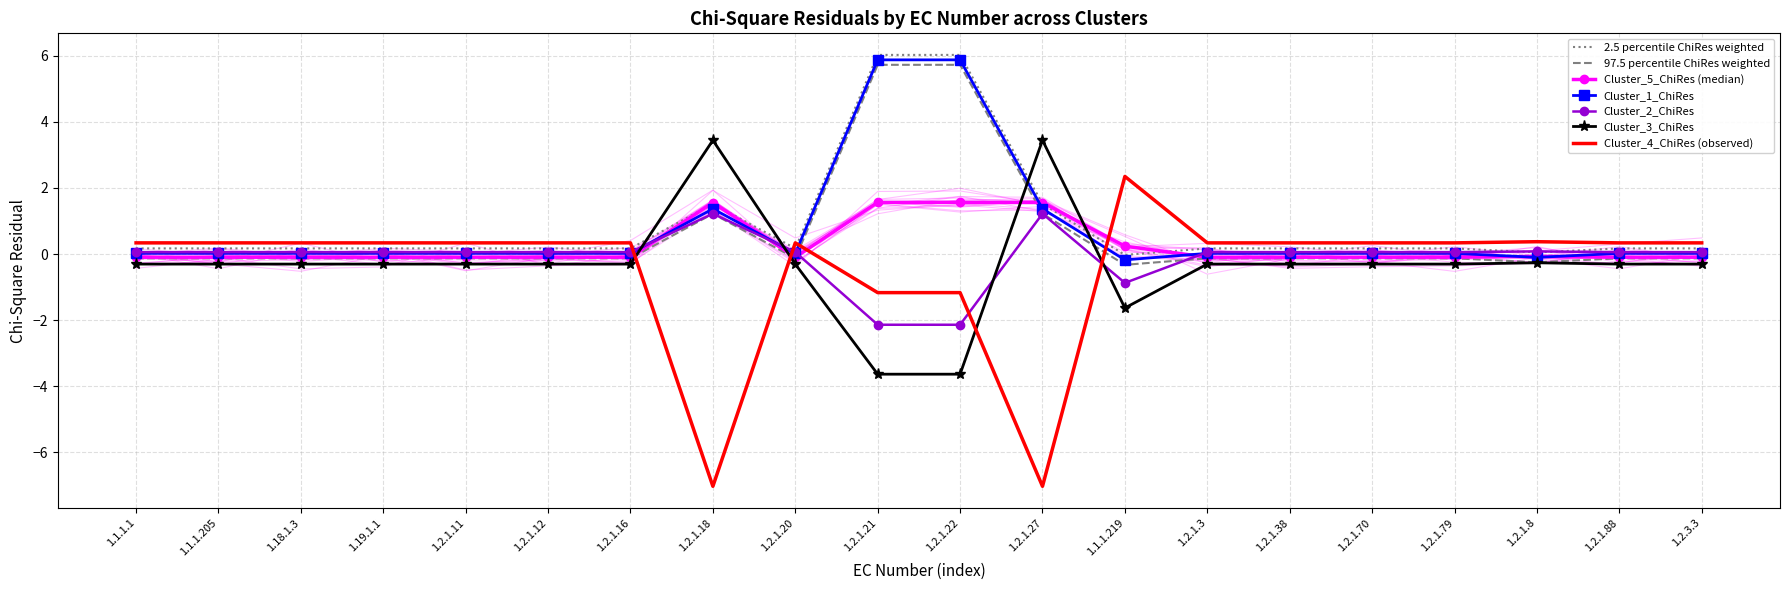

Which category has the highest value in the Cluster_2_ChiRes series?

1.2.1.18